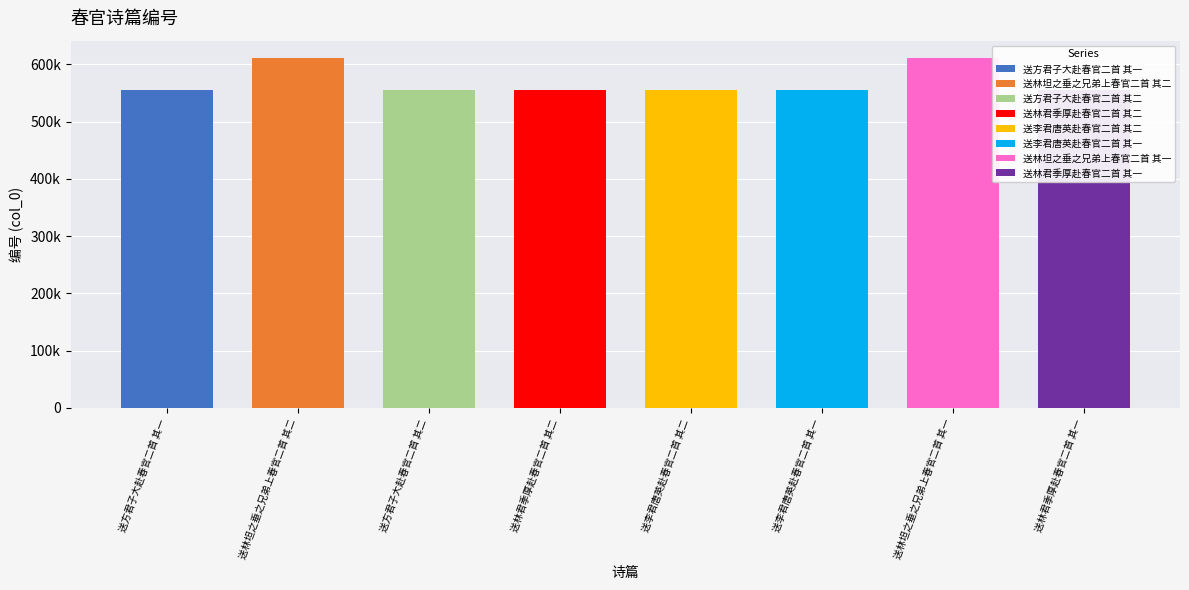

What is the sum of the values at 送李君唐英赴春官二首 其一 and 送林坦之垂之兄弟上春官二首 其二?

1165660